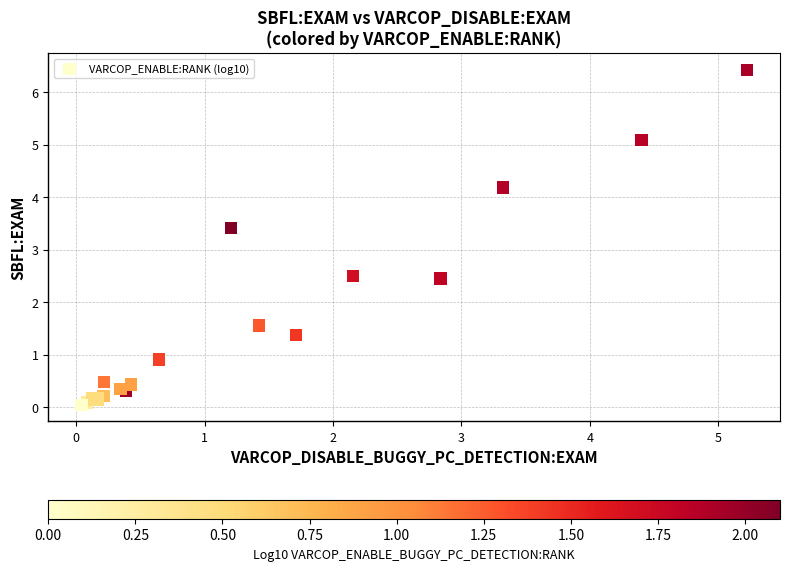

What Y value in the scatter plot is closest to 3?

3.4